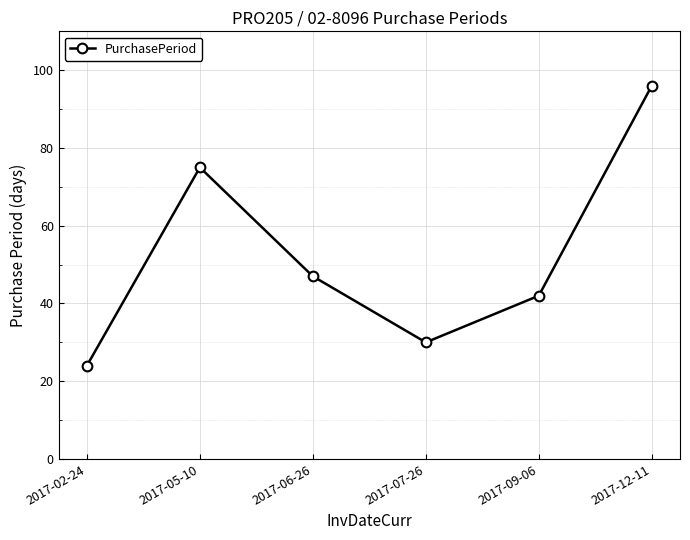

What is the label of the 4th point from the right?

2017-06-26